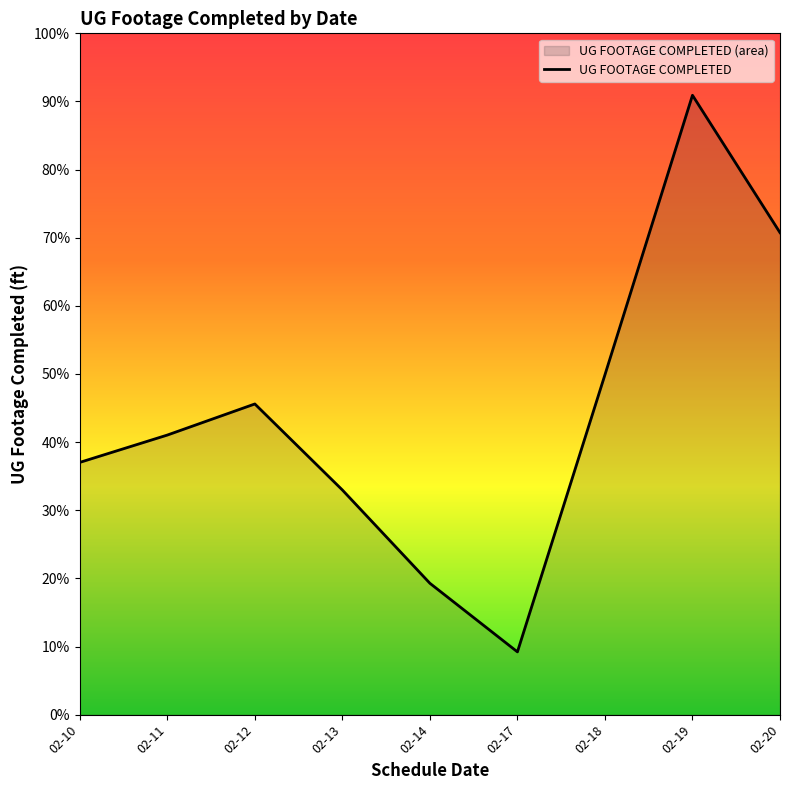

Where is the data nearest to the value 3619?

02-18